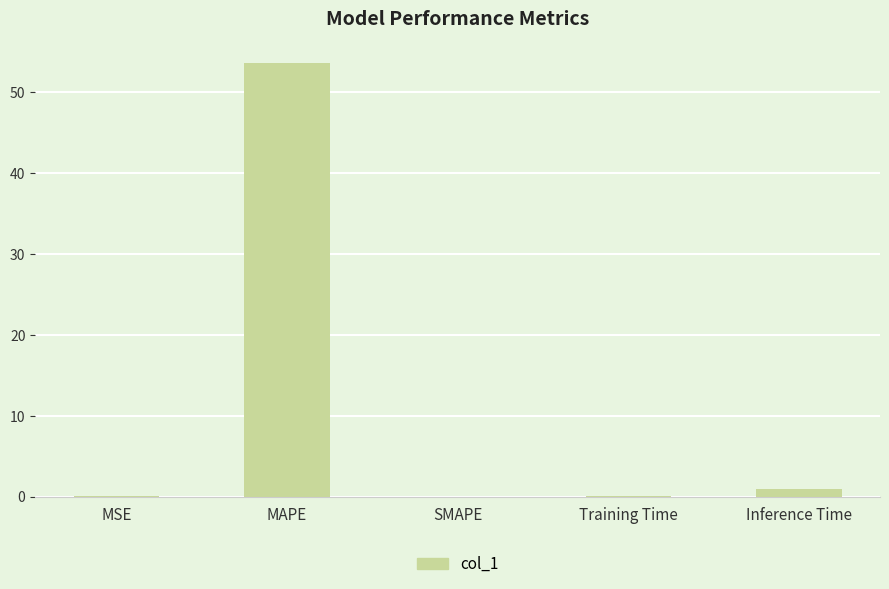

Count the number of data series in this chart.

1